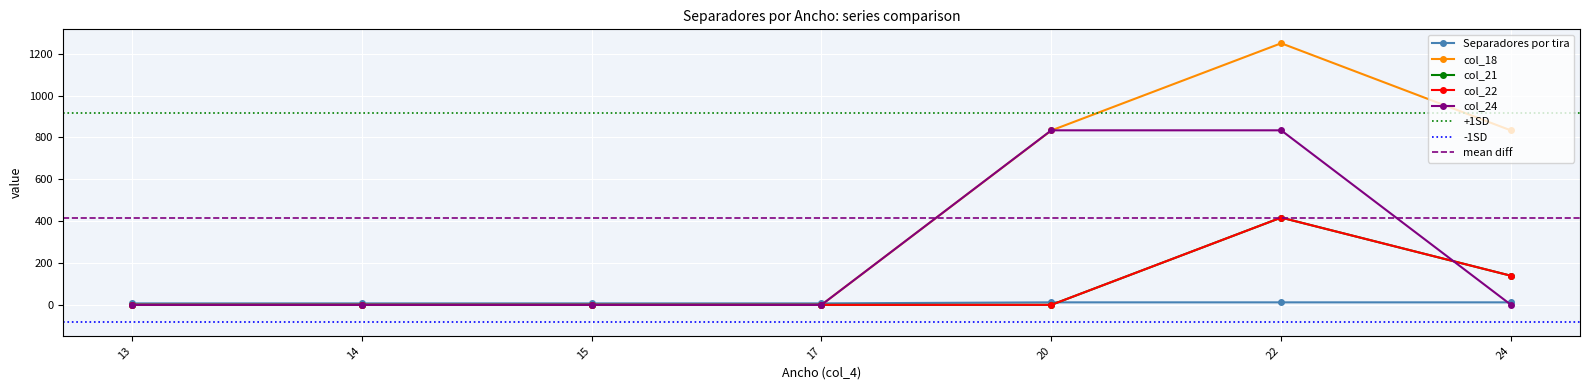

True or false: col_18 and col_21 intersect in this chart.

False